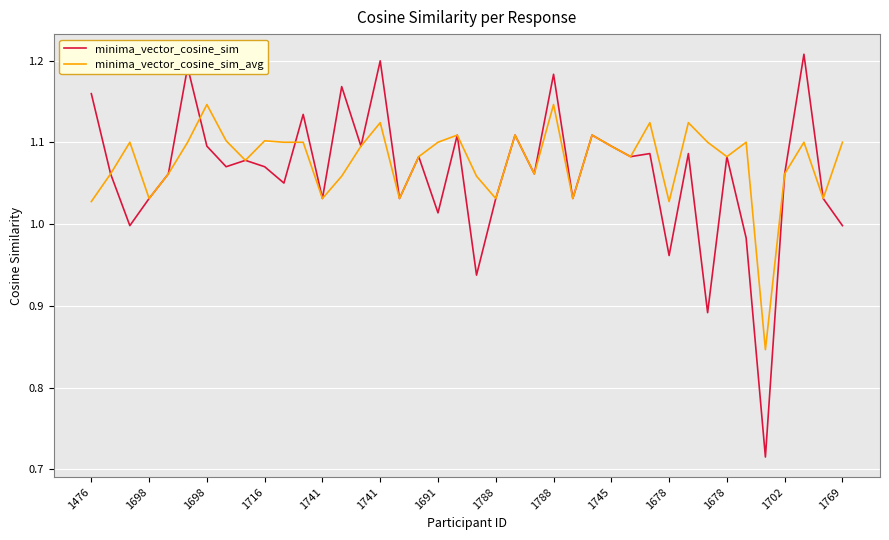

Which series has the largest range (max minus min)?

minima_vector_cosine_sim